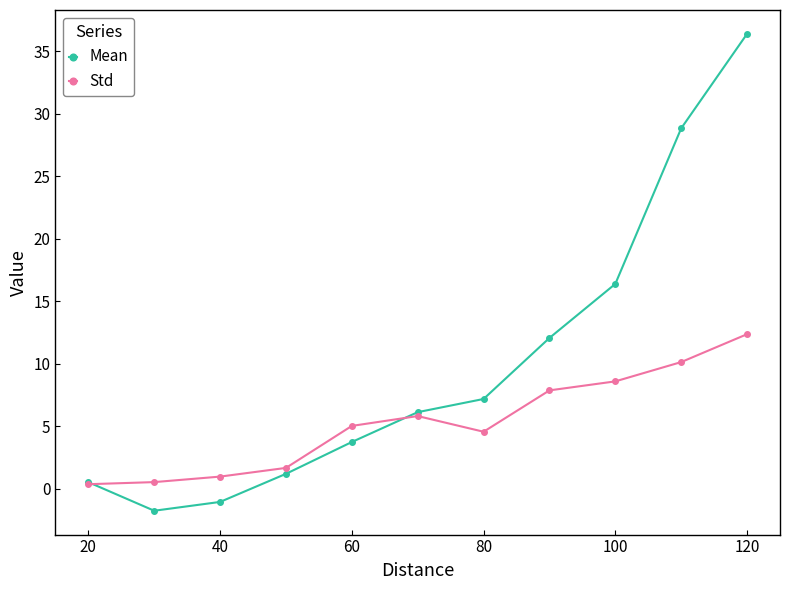

Reading left to right, list all the values displayed in this chart.

Mean: 0.5	-1.8	-1.1	1.2	3.7	6.1	7.2	12.0	16.4	28.8	36.4
Std: 0.3	0.5	1.0	1.6	5.0	5.8	4.5	7.9	8.6	10.1	12.4